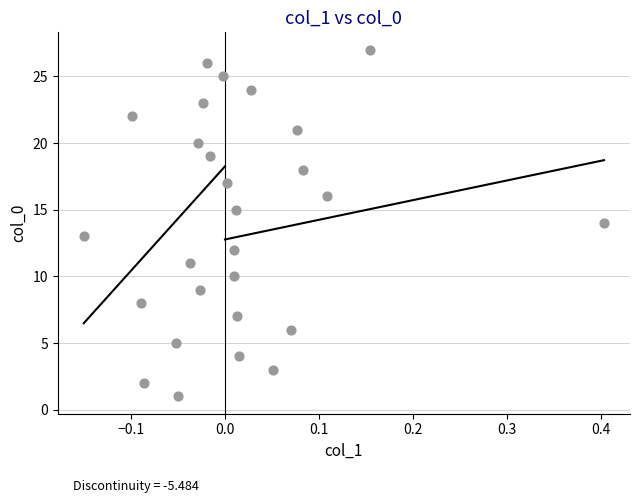

What is the range of Y values (max minus min)?

26